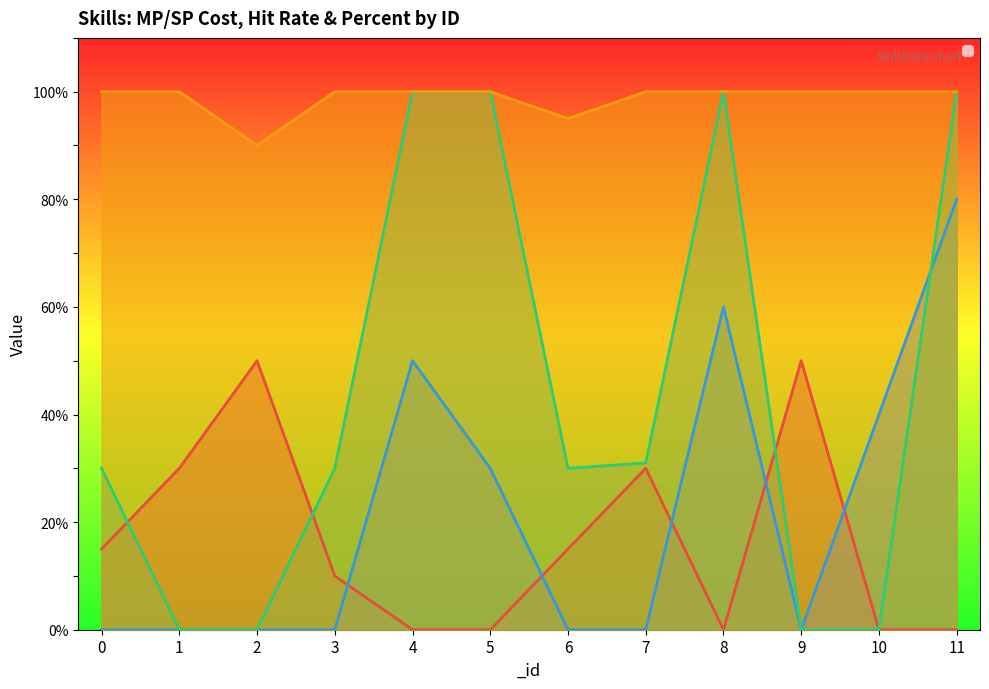

At which label does _useMP first exceed 15?

1